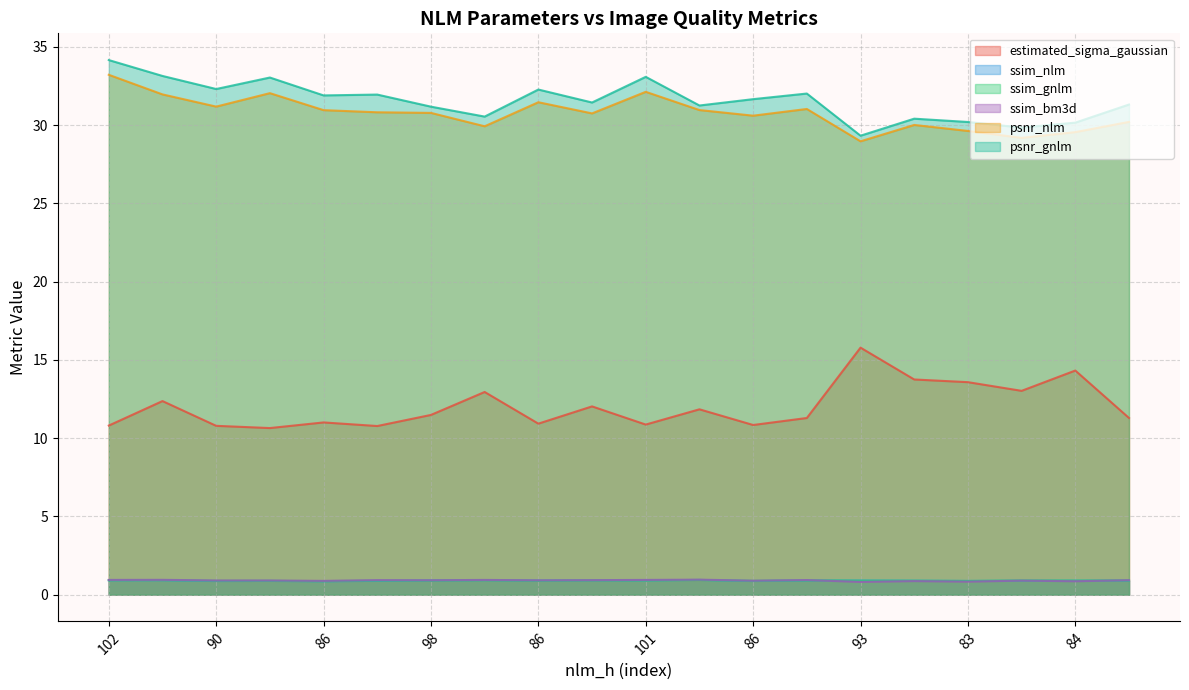

What are all the series names shown in the legend?

estimated_sigma_gaussian, ssim_nlm, ssim_gnlm, ssim_bm3d, psnr_nlm, psnr_gnlm